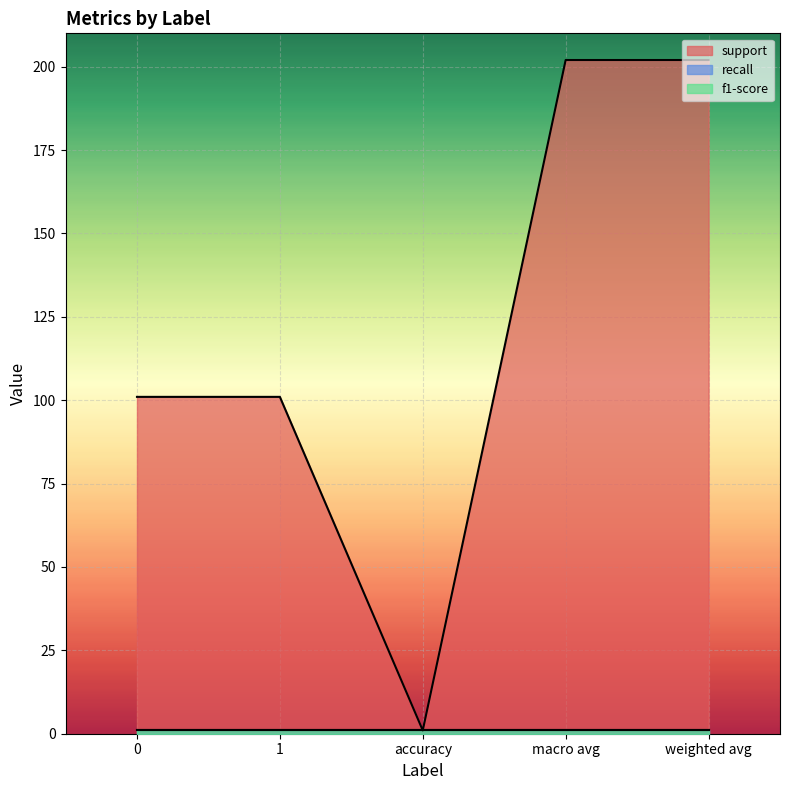

At which category is the sum across all series the highest?

macro avg